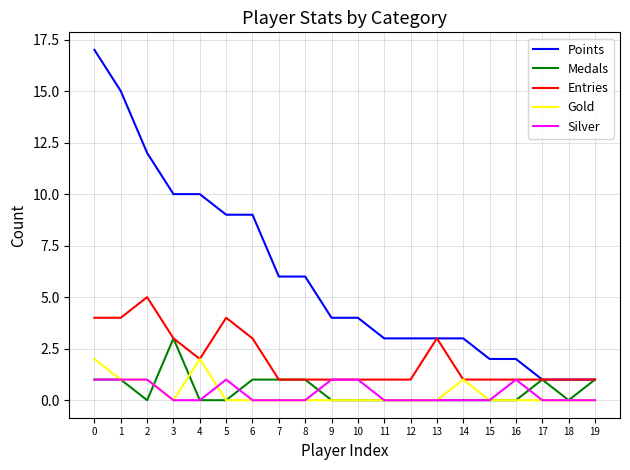

Which series has the widest spread of values?

Points